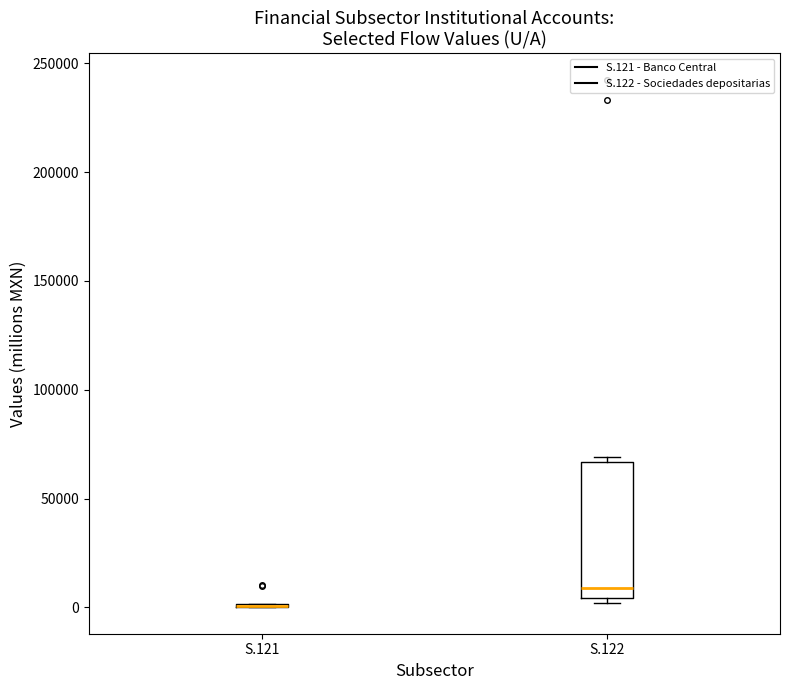

Reading left to right, read every box against the y-axis: the position of its median line, the range the box covers, and the ends of its whiskers. The values are not printed on the chart, so give them approximately, as read against the axis.

S.121: box collapsed to a line at 0, whiskers 0 to 0
S.122: median 10000, box 5000 to 65000, whiskers 0 to 70000